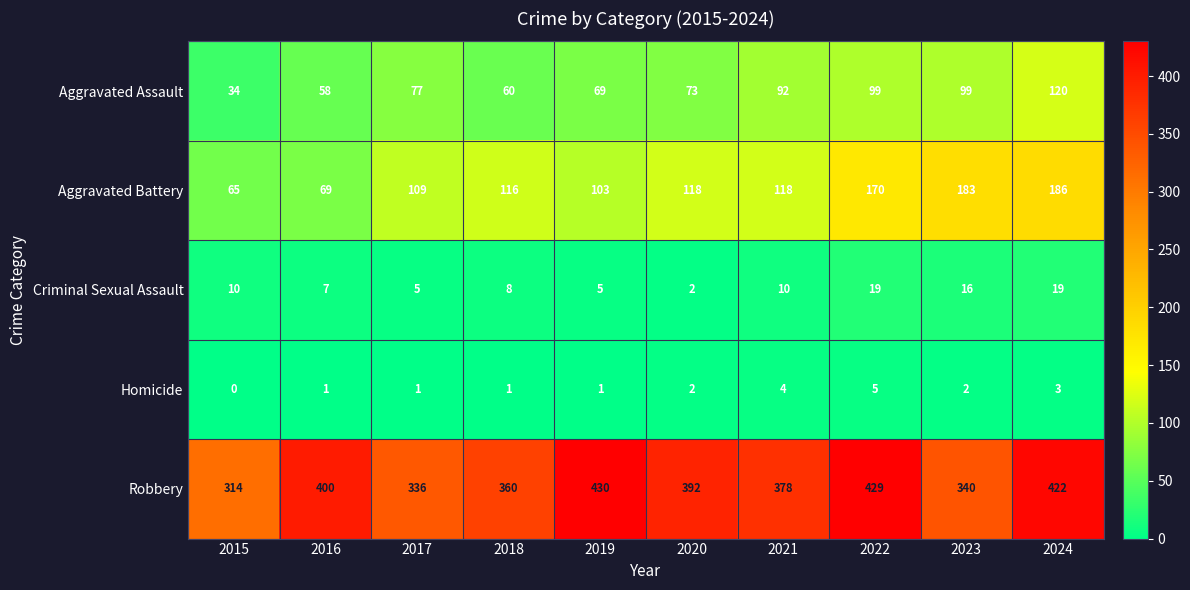

The value of Aggravated Assault at 2024 is 34. True or false?

False